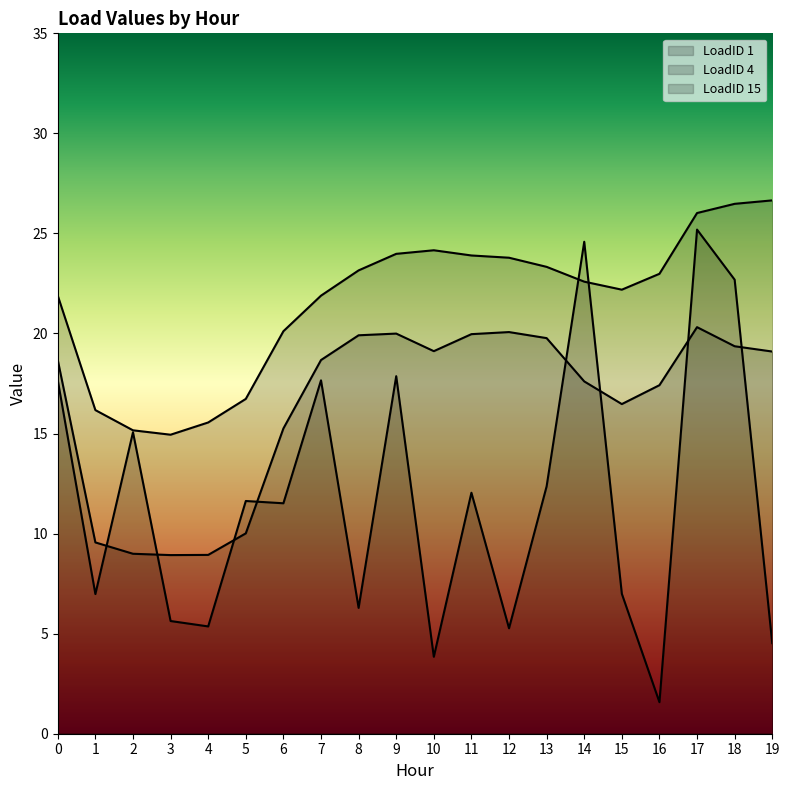

What is the difference between the second highest and second lowest values in the LoadID 4 series?

11.3